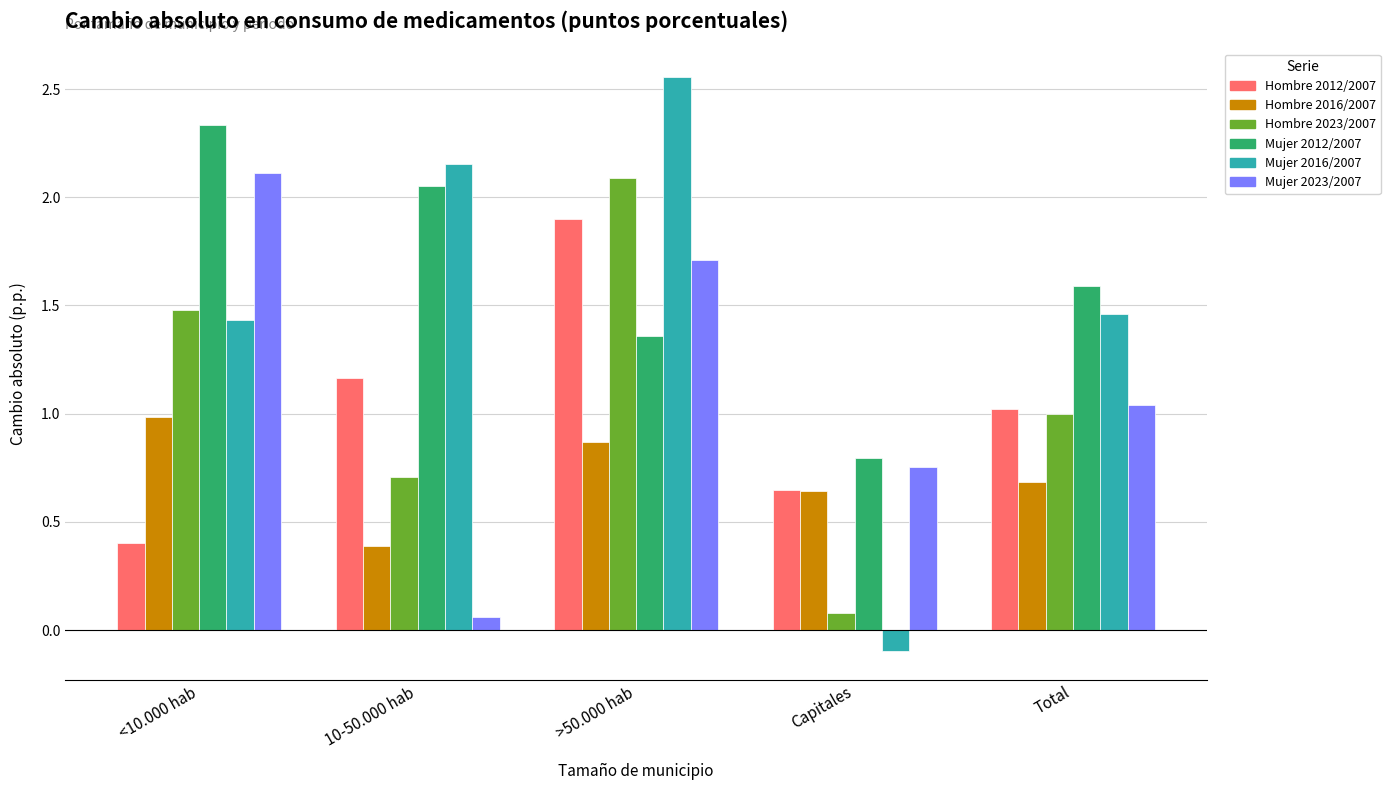

The value of Mujer 2016/2007 at 10-50.000 hab is 3.4. True or false?

False